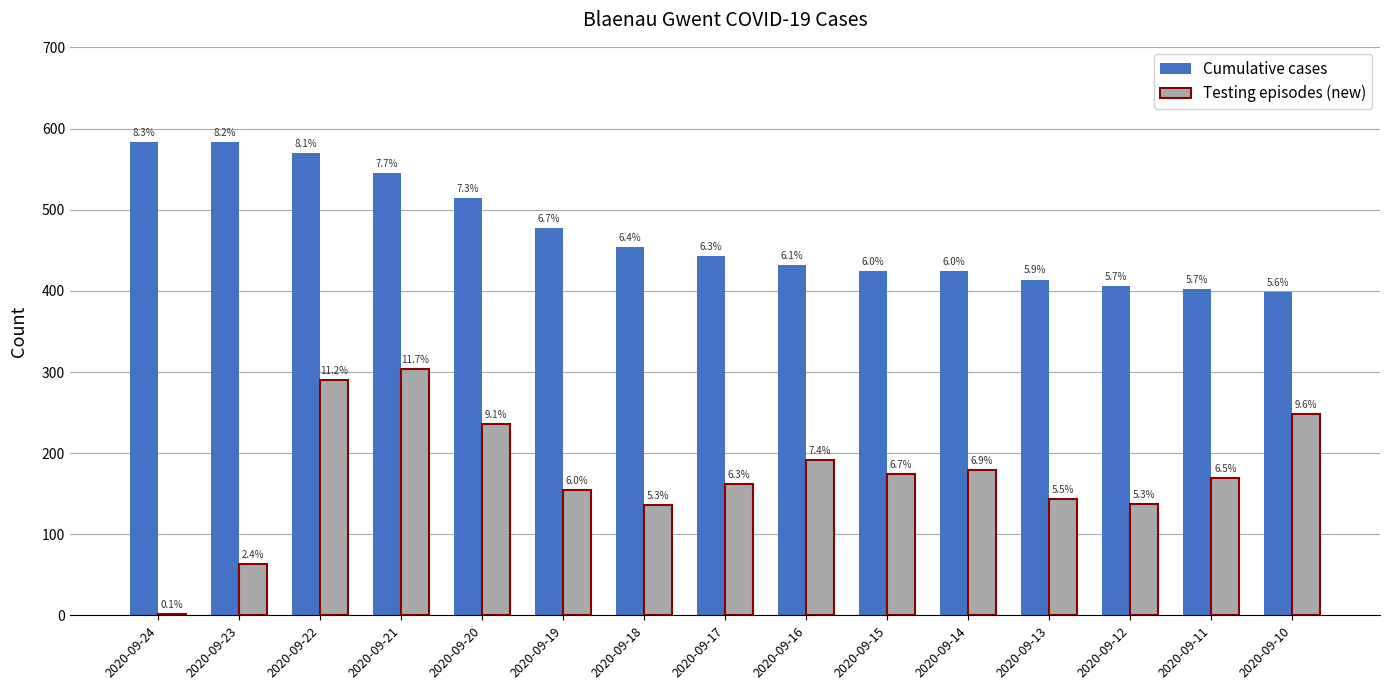

Rank the series at 2020-09-24 from highest to lowest value.

Cumulative cases, Testing episodes (new)